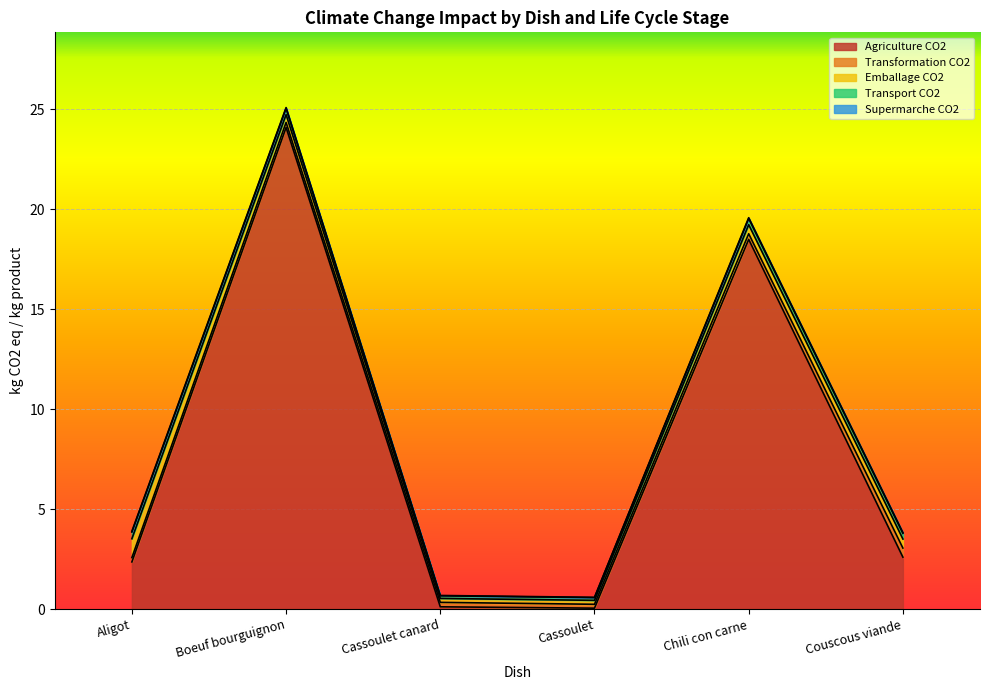

What is the label of the 5th point from the left?

Chili con carne